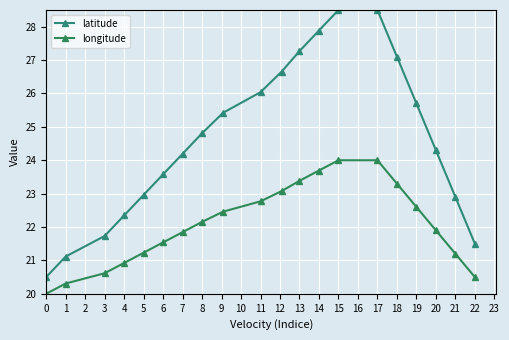

What is the value of the longitude point at the 3rd from the left?

20.6